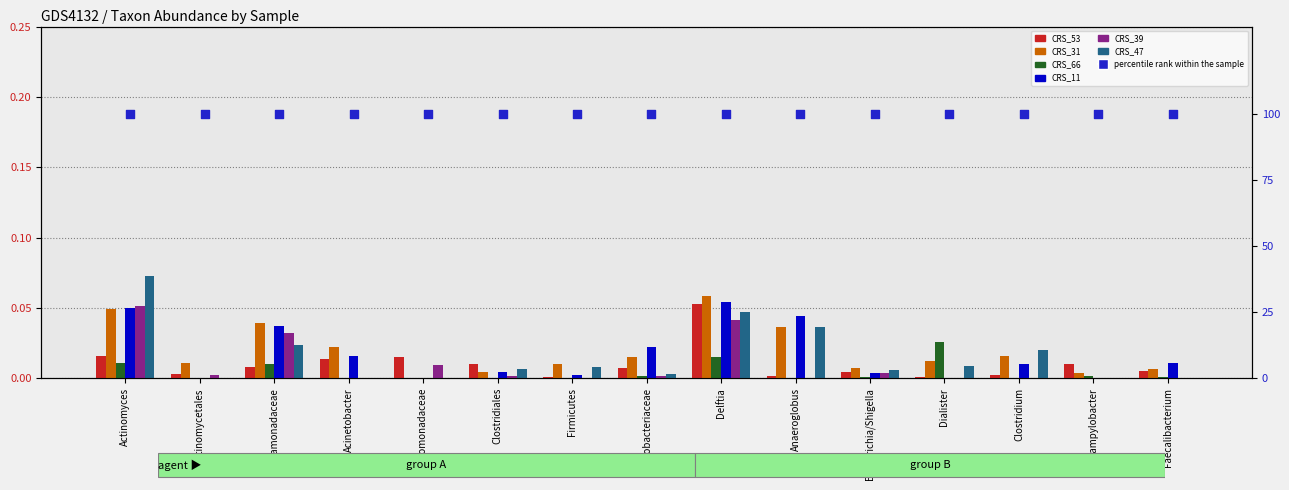

Is the value of CRS_39 at Actinomyces greater than the value of CRS_53 at Delftia?

No